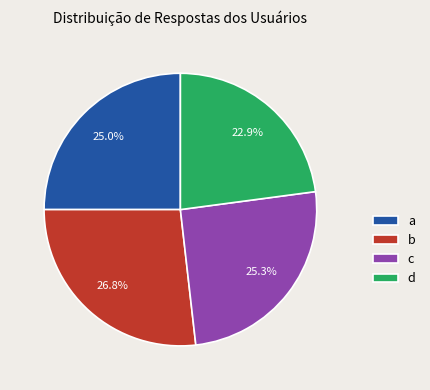

Is there a majority slice in this chart?

No